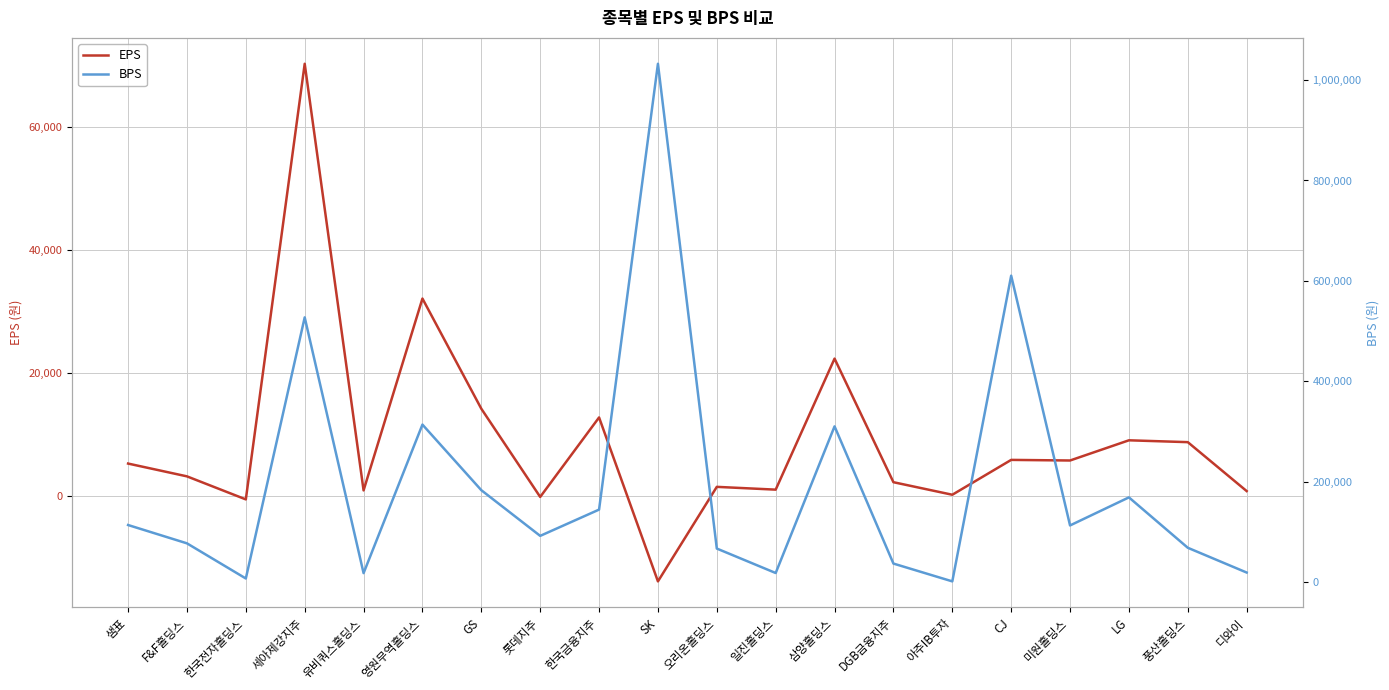

The value of BPS at 일진홀딩스 is 18728.9. True or false?

True